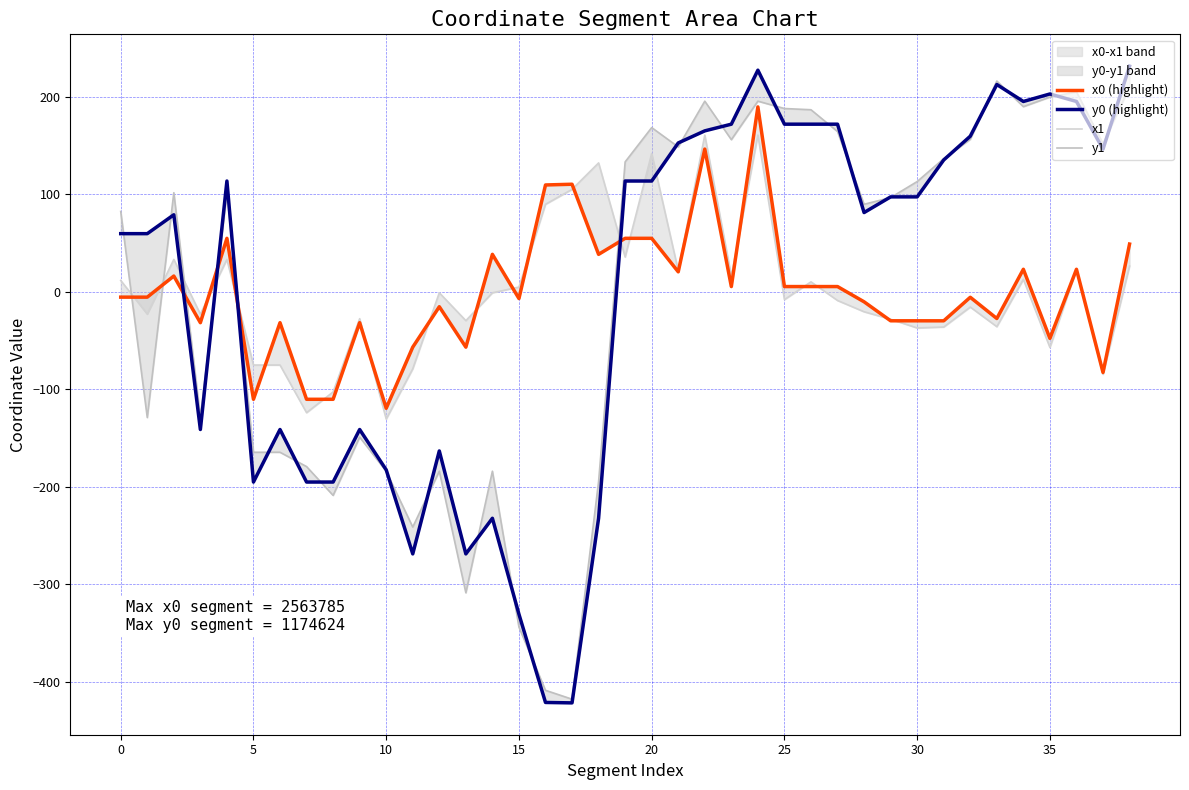

True or false: y0 (highlight) has more than 2 points higher than both neighbors.

True